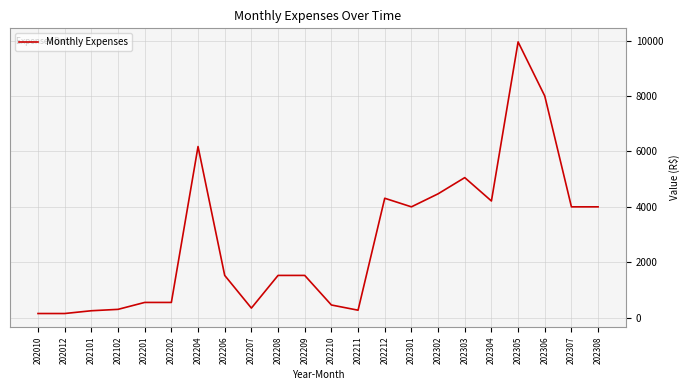

The chart shows a value of 4470.0 at 202302. True or false?

True